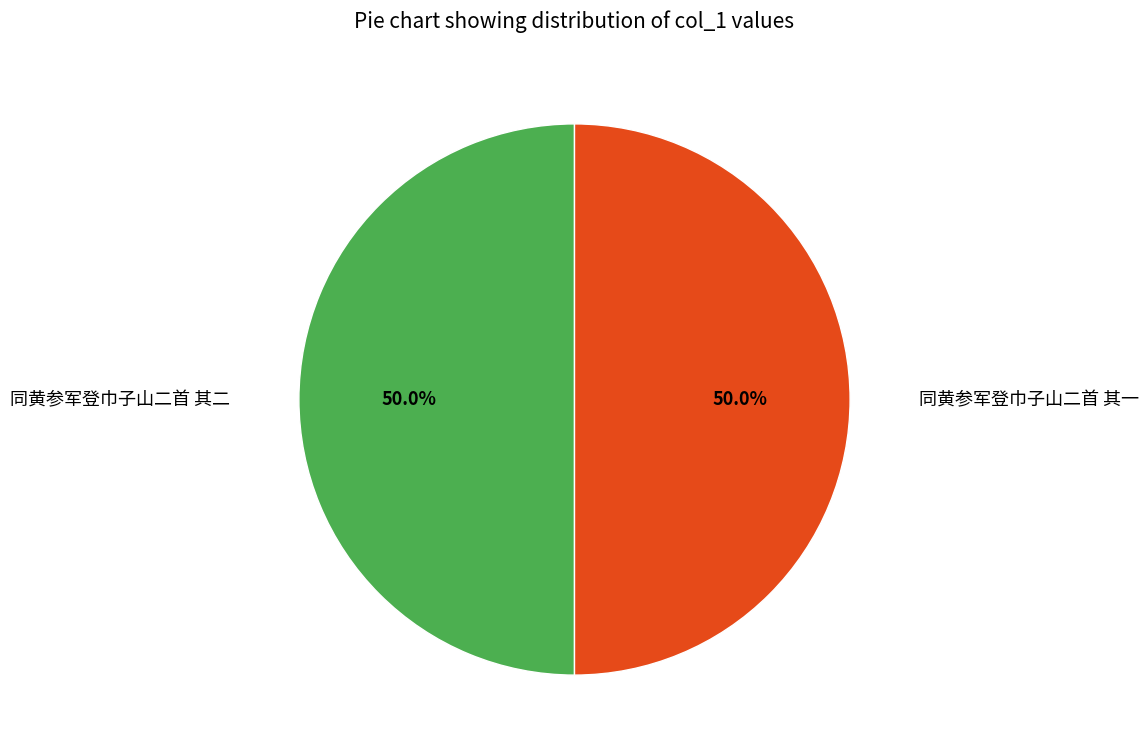

How many slices are in this pie chart?

2